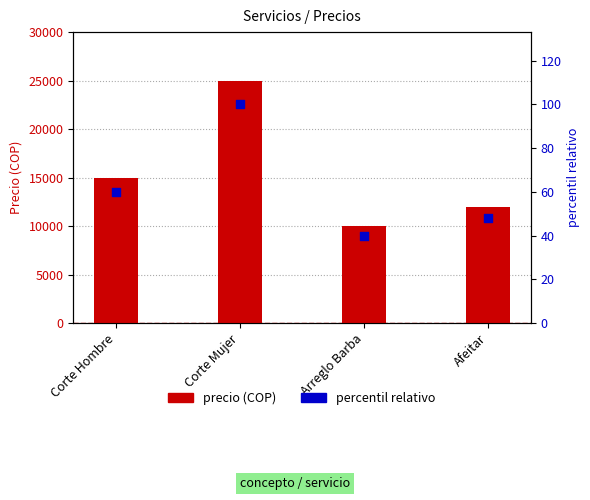

What is the total value across all series at Corte Mujer?

25100